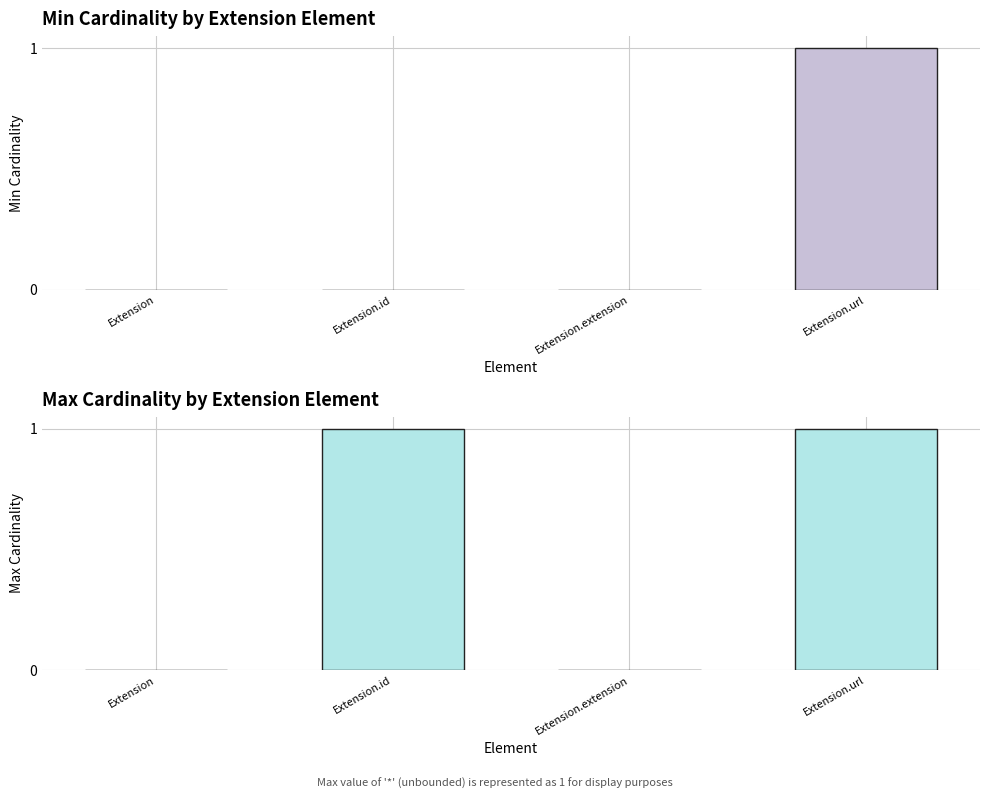

Reading left to right, what are all the values shown in this chart?

Min: 0	0	0	1
Max: 0	1	0	1